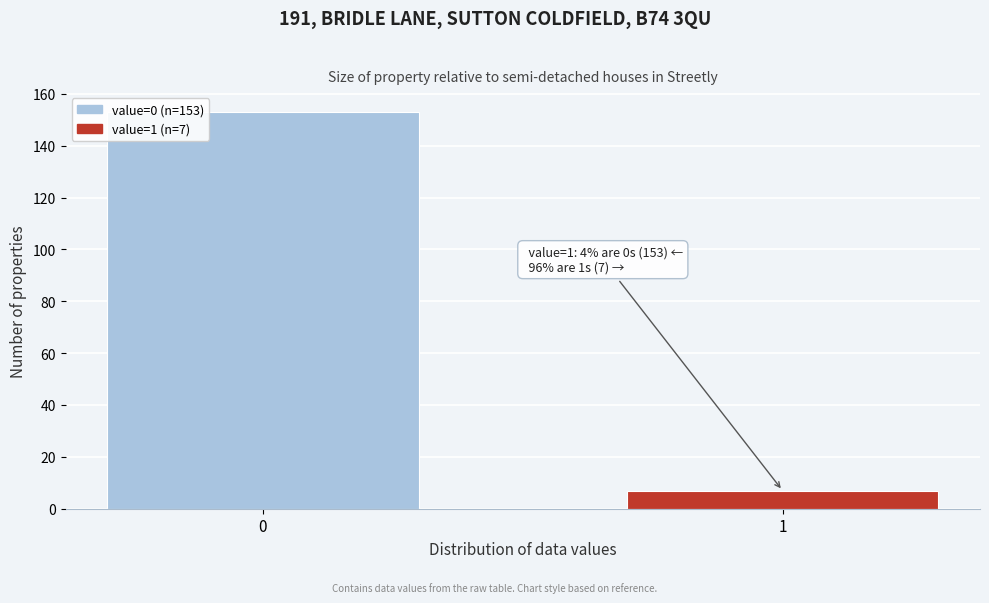

Reading left to right, extract all data points from this chart.

0=153	1=7